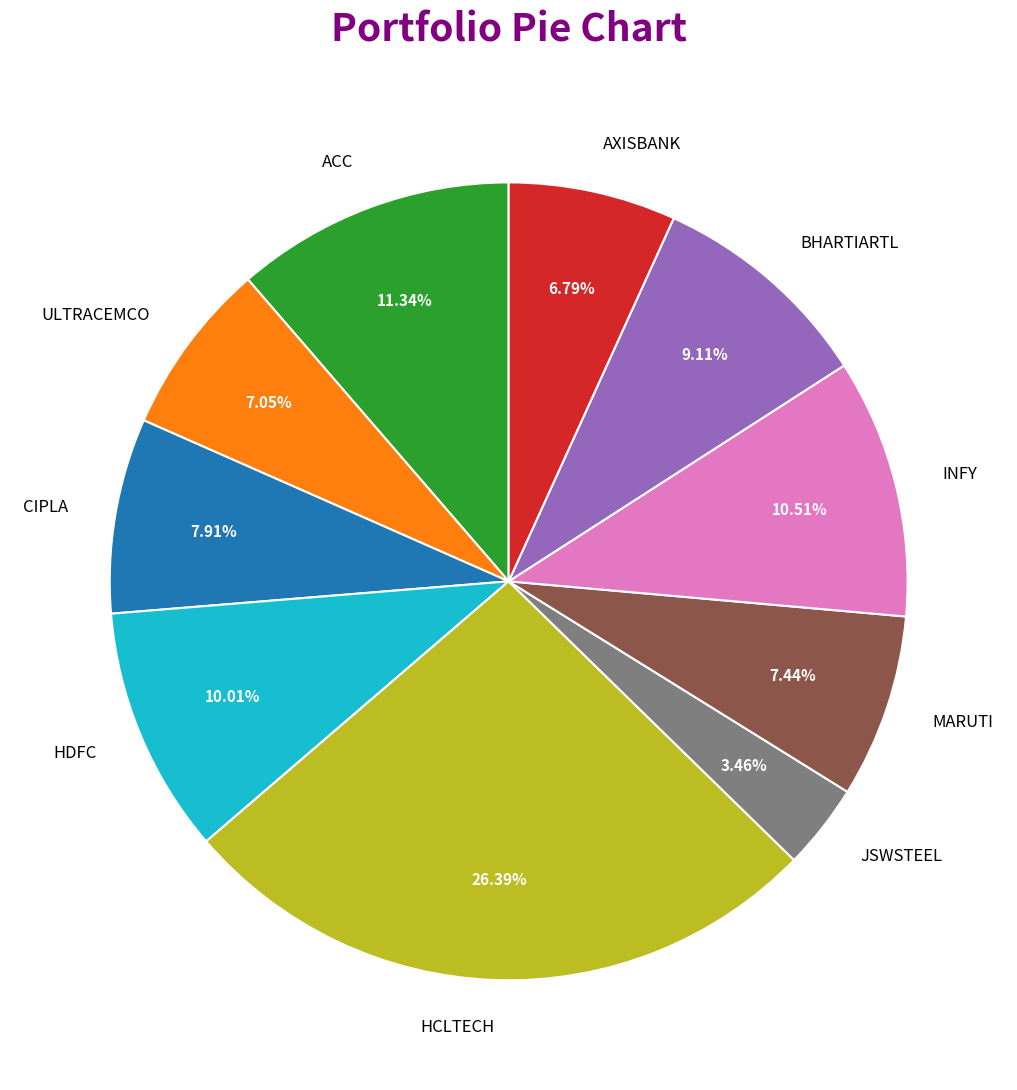

How many segments does this pie chart have?

10